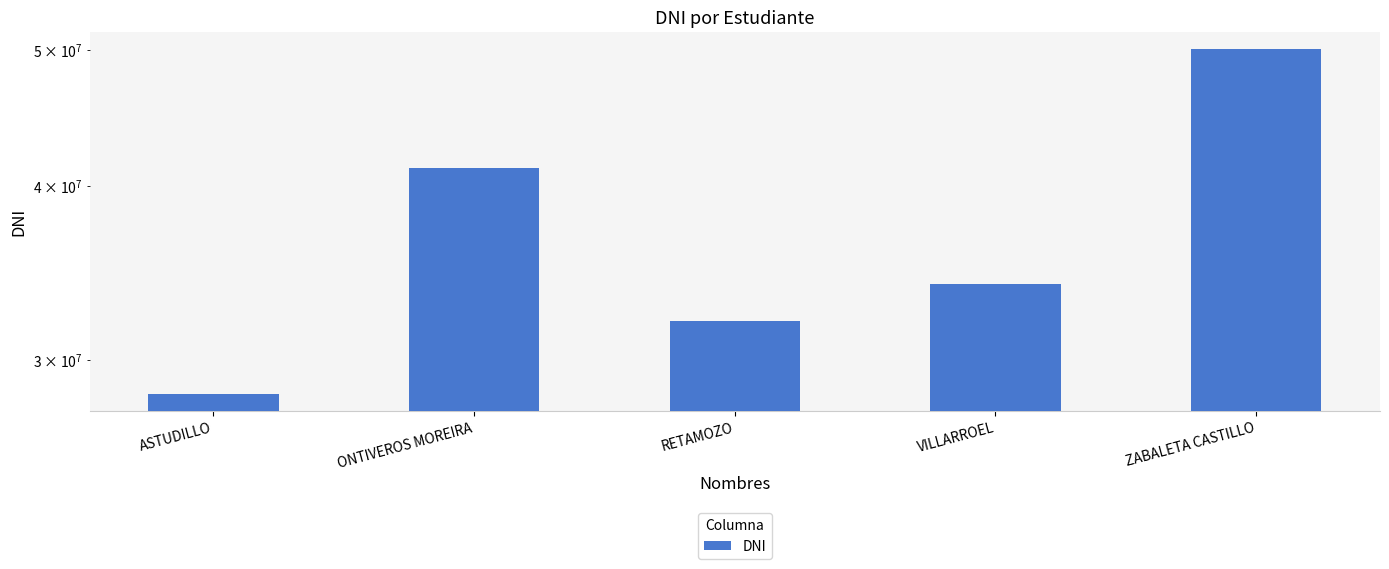

How many values are below 34046599?

2